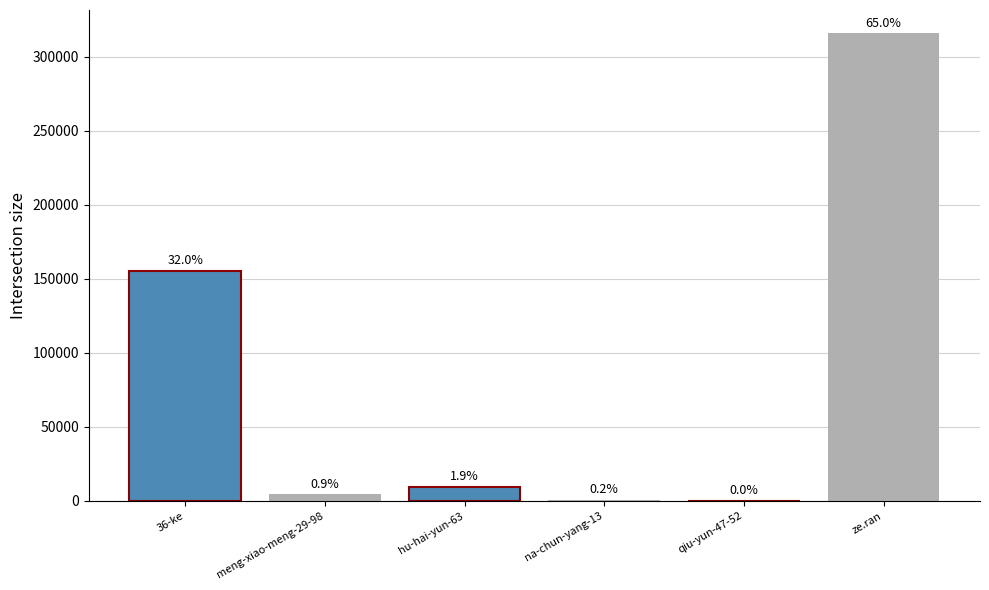

Are the bars horizontal?

No